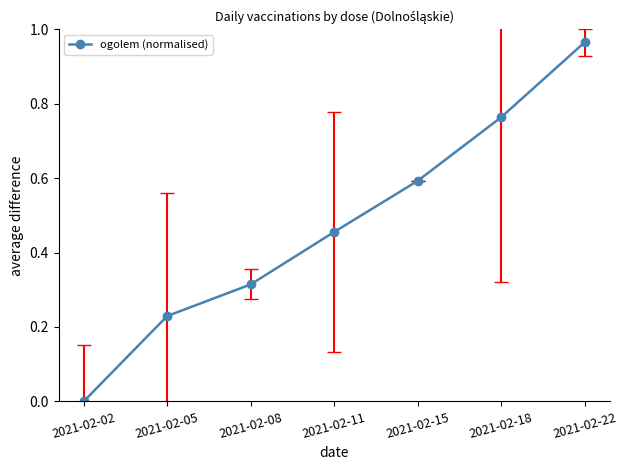

What is the change in value from 2021-02-18 to 2021-02-22?

+0.2